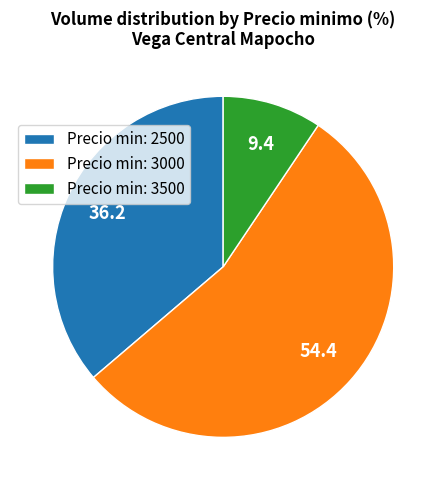

How many slices are in this pie chart?

3